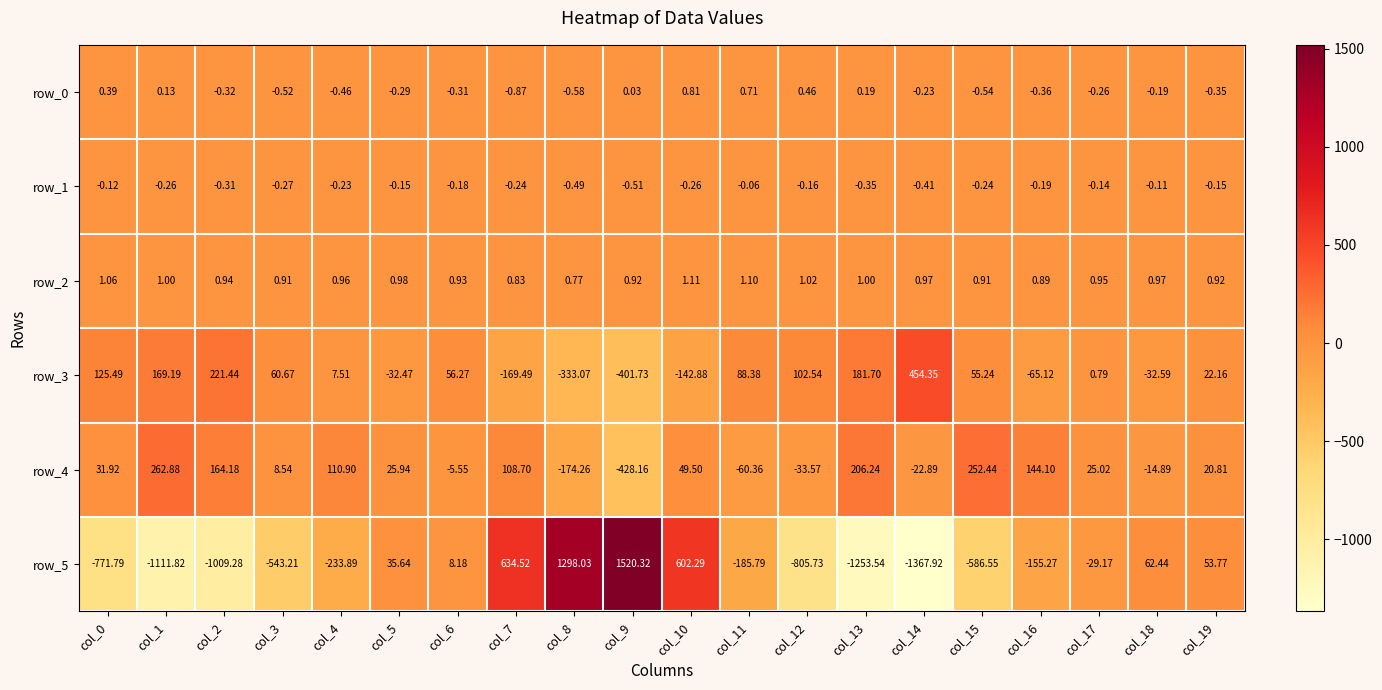

How many values in the row_0 series are below 0?

13